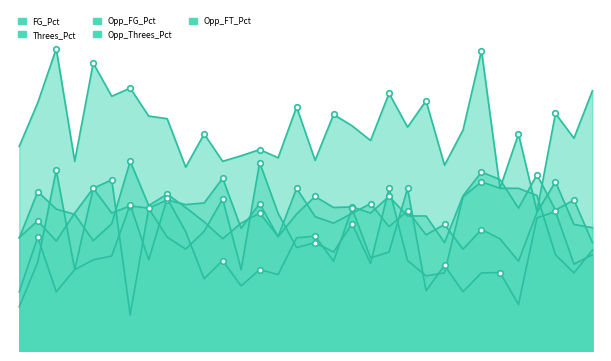

What position from the right is 2015-12-28?

22